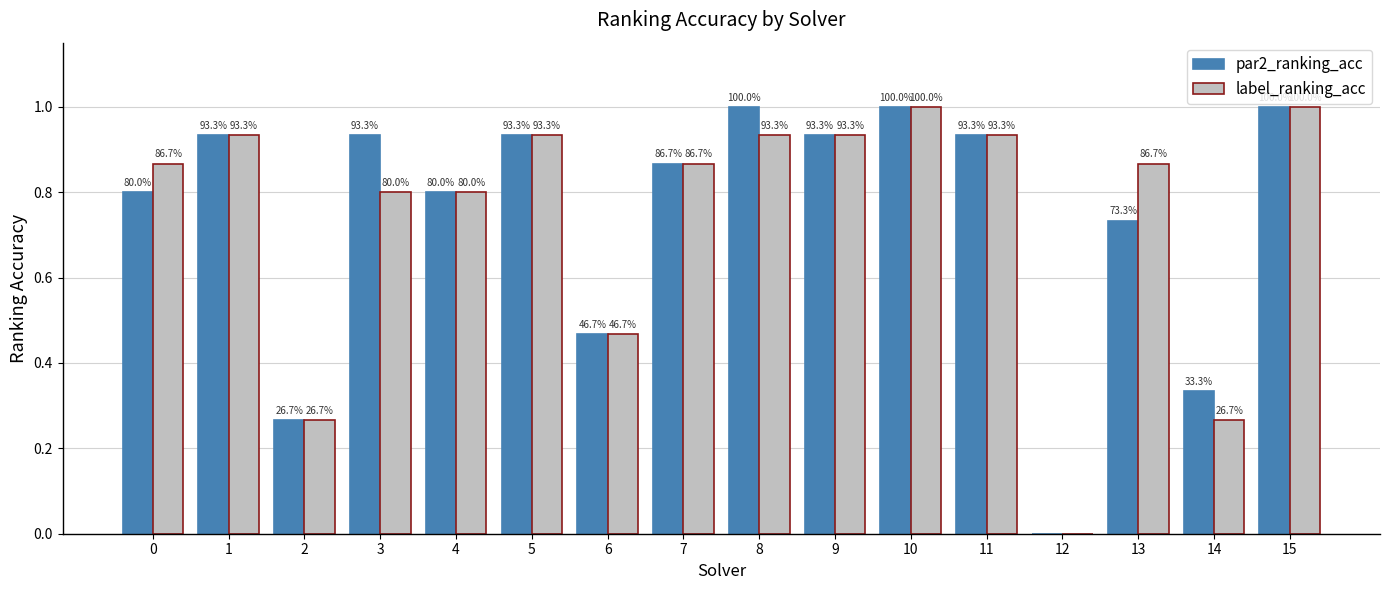

Rank the series at 2 from lowest to highest value.

par2_ranking_acc, label_ranking_acc